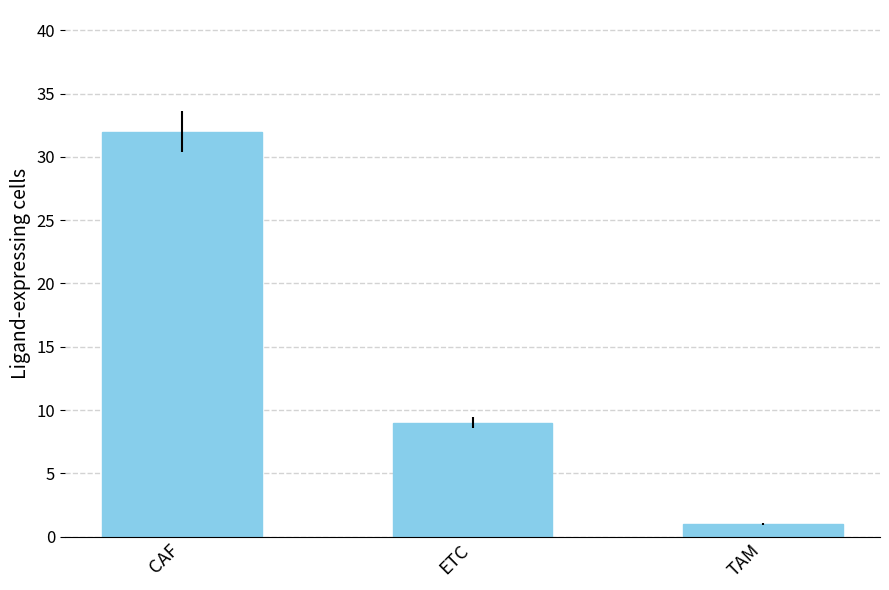

Is it true that the value at CAF is 51?

False